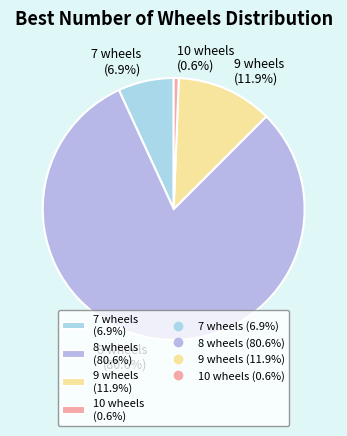

What is the total percentage of 10 and 9?

12.5%